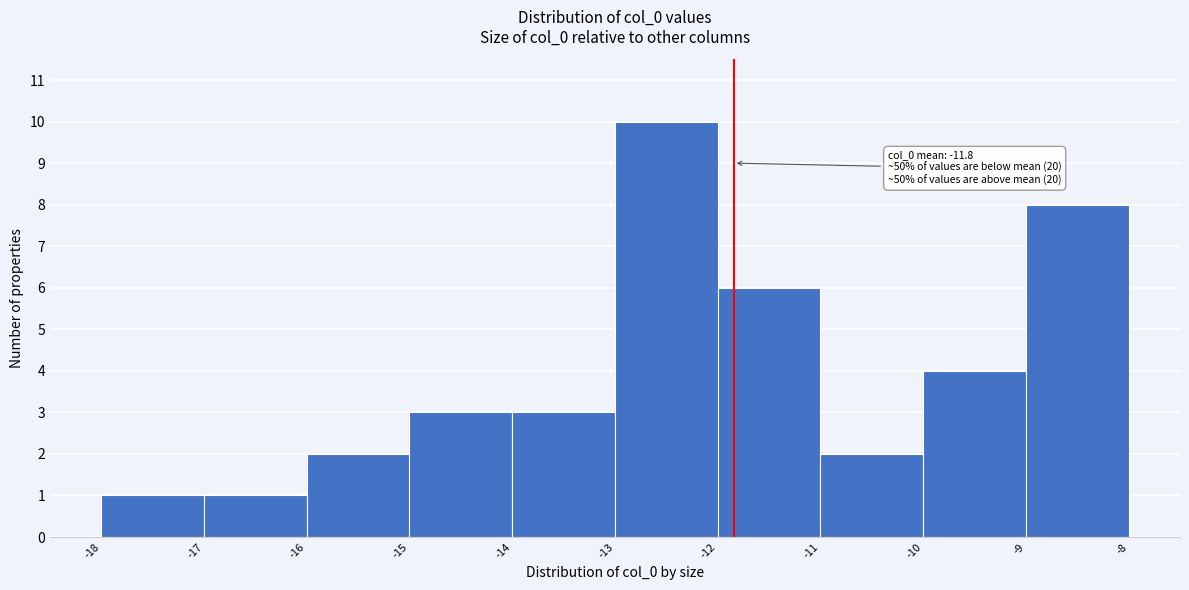

Over which range of the x-axis is the bar tallest?

-13 to -12